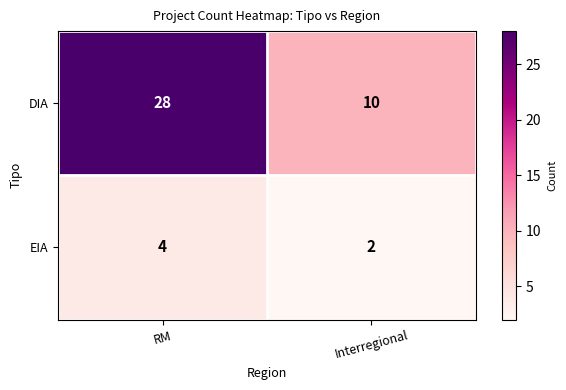

What is the approximate value of EIA at RM?

4